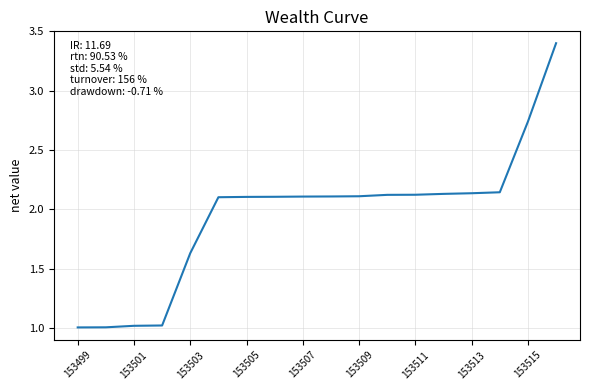

What is the minimum value shown in the chart?

1.0